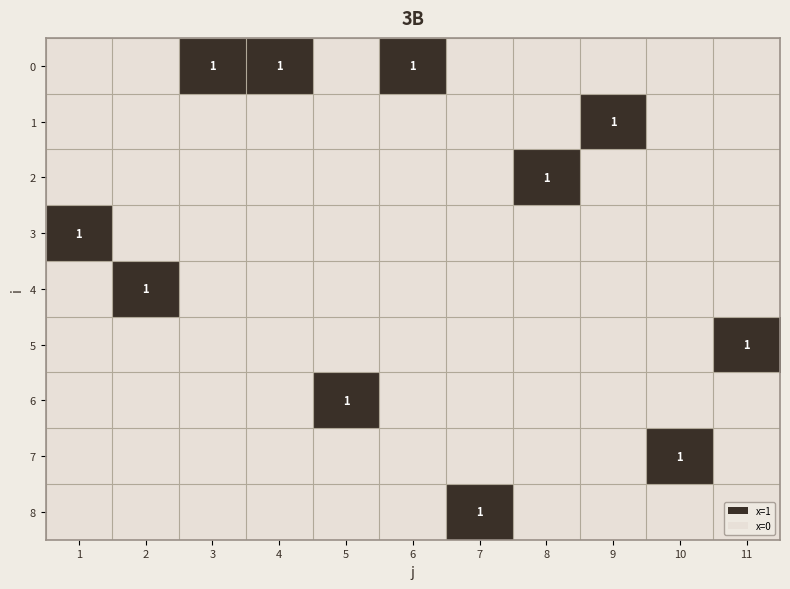

What is the total value across all series at 2?

1